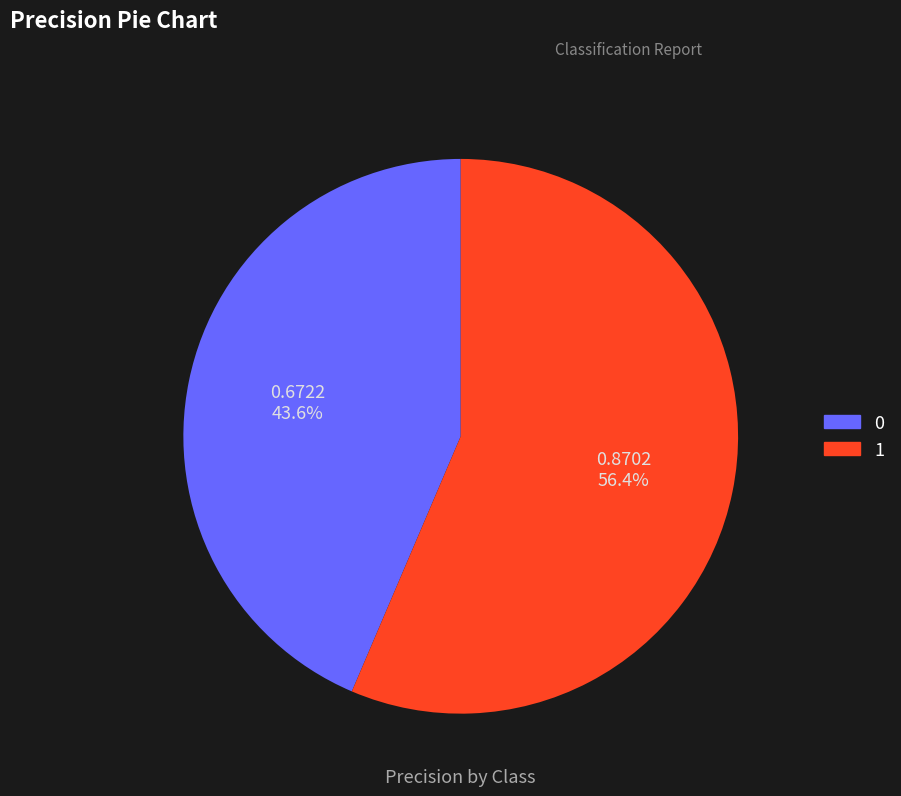

Is there any slice that represents more than half of the pie?

Yes